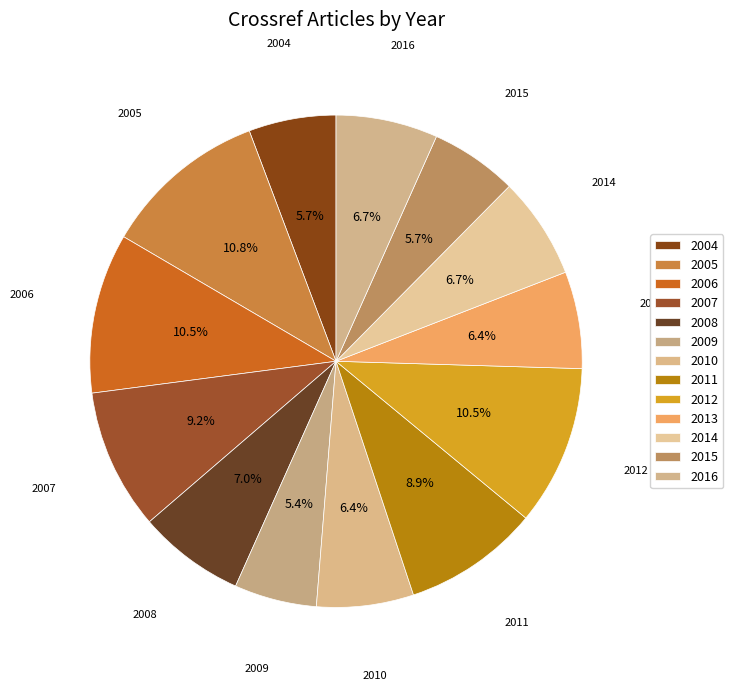

Is it true that 2009 is 5% of the pie?

True